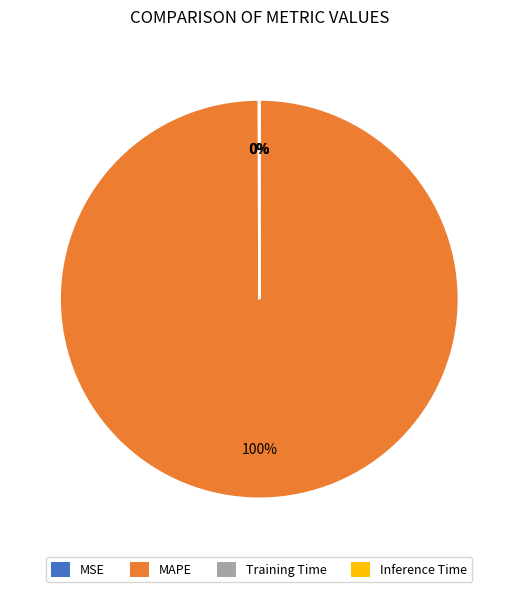

What is the largest slice in the pie chart?

MAPE